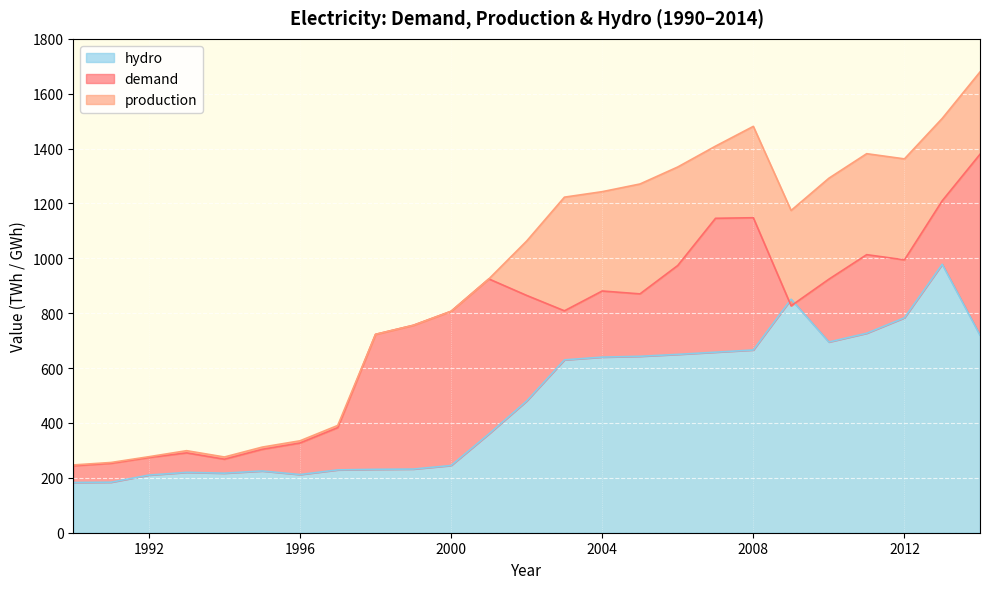

How many categories are shown in the chart?

25